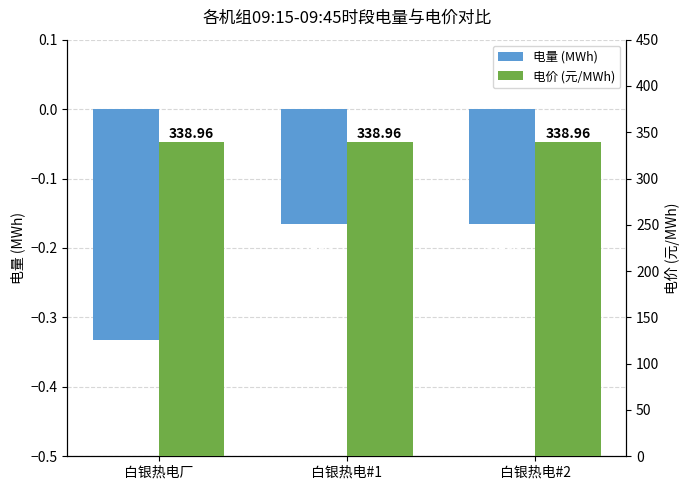

The value of 电量 (MWh) at 白银热电#2 is -0.3. True or false?

False